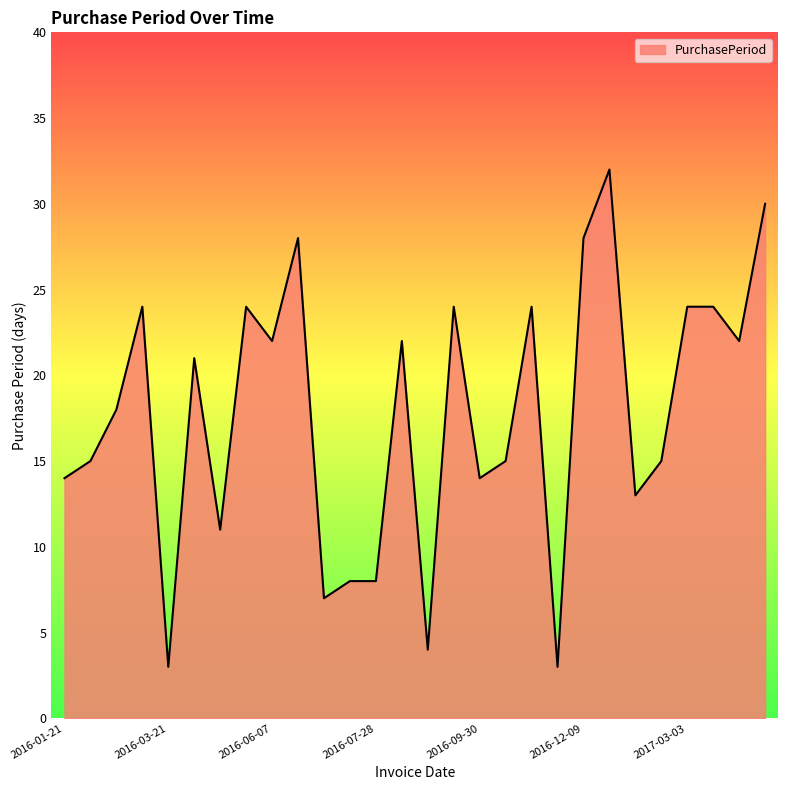

What is the difference between the maximum and minimum values?

29